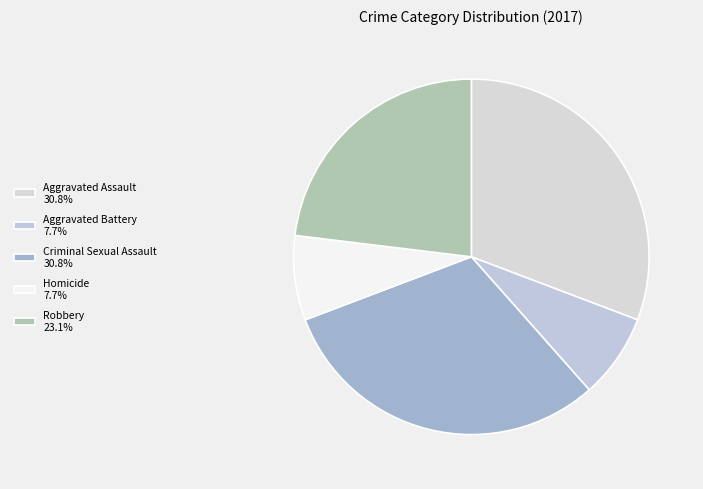

What is the smallest slice in the pie chart?

Aggravated Battery